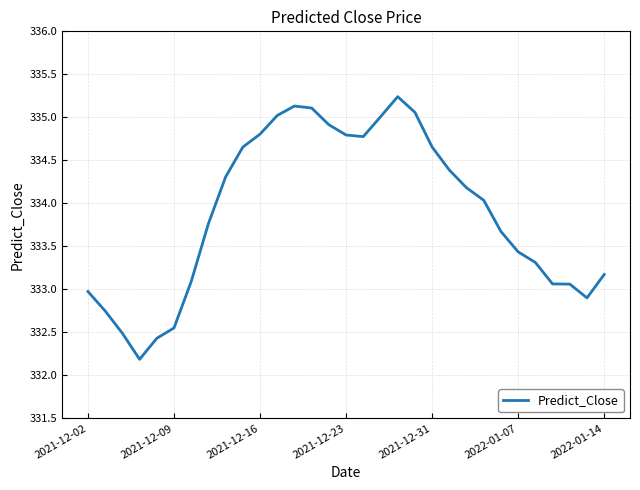

What is the difference between the maximum and minimum values?

3.1